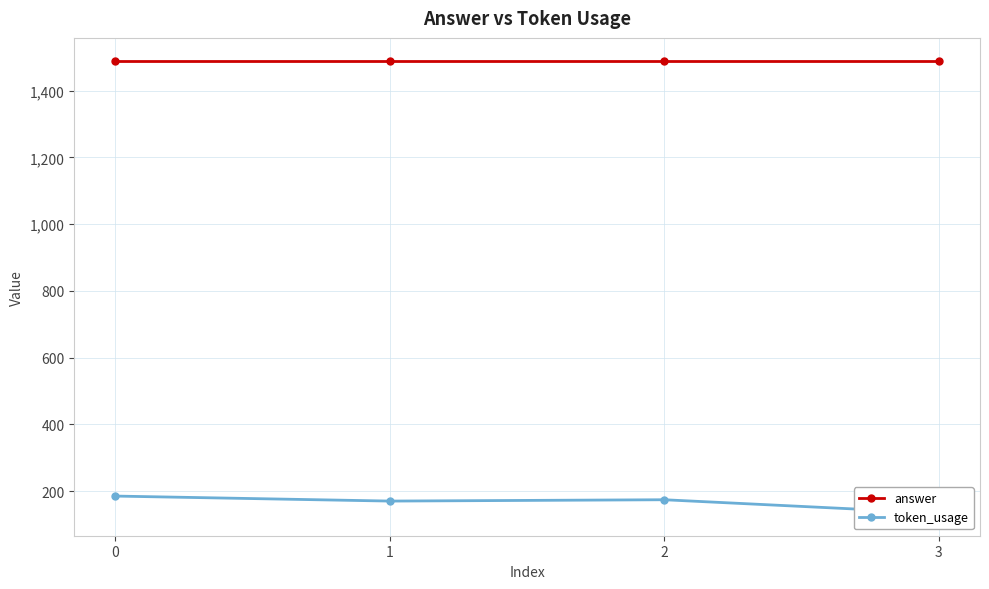

The value of token_usage at 3 is 239. True or false?

False